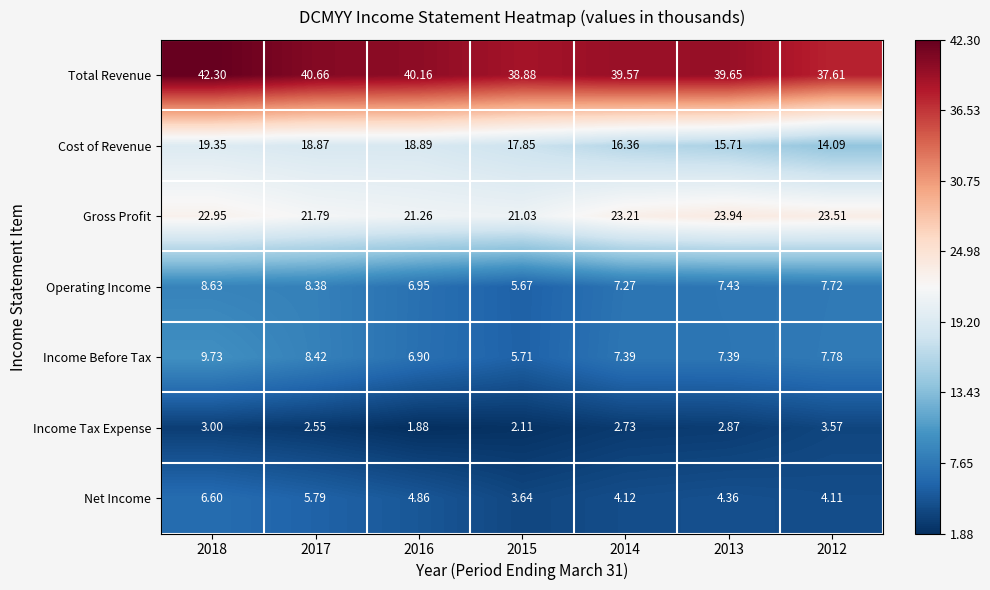

Which series has the largest total across all categories?

Total Revenue